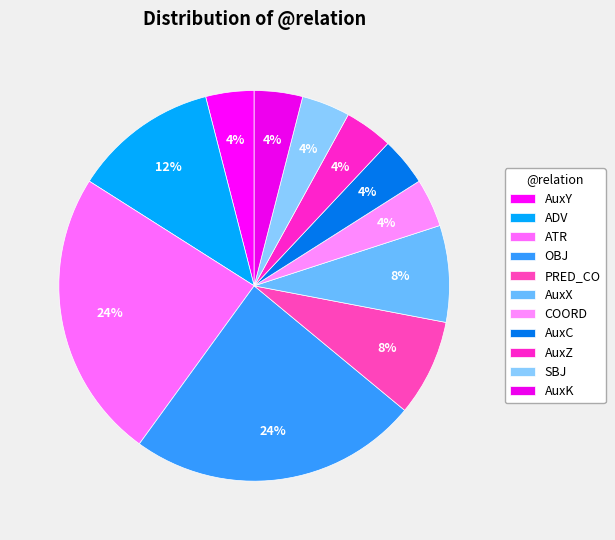

Do AuxZ and AuxX together represent more than half of the pie?

No